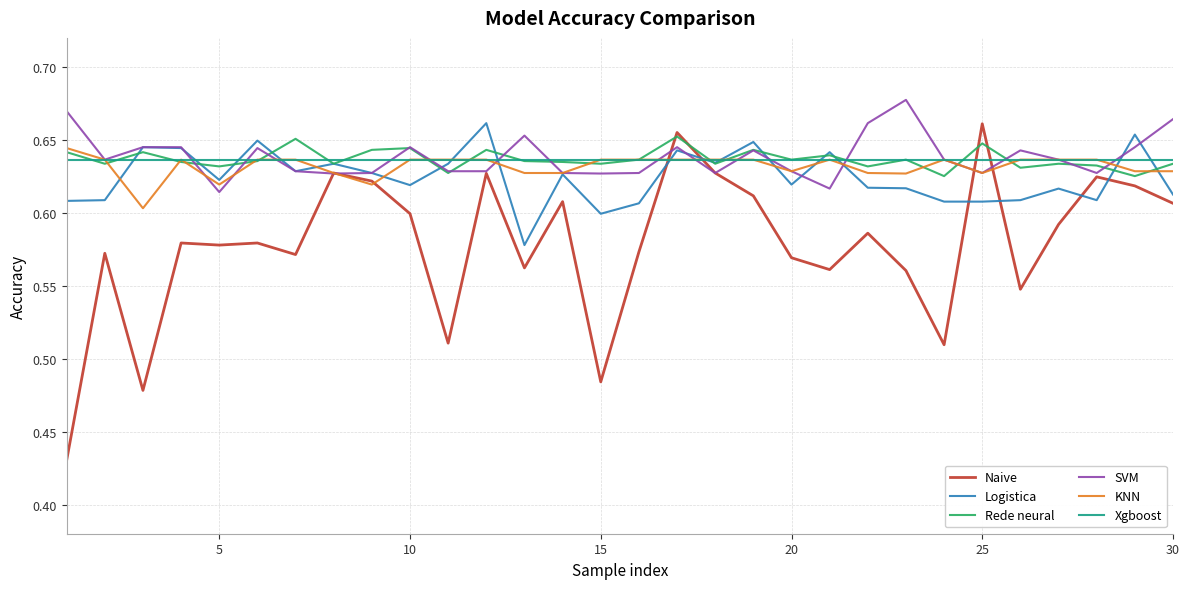

What are all the series names shown in the legend?

Naive, Logistica, Rede neural, SVM, KNN, Xgboost